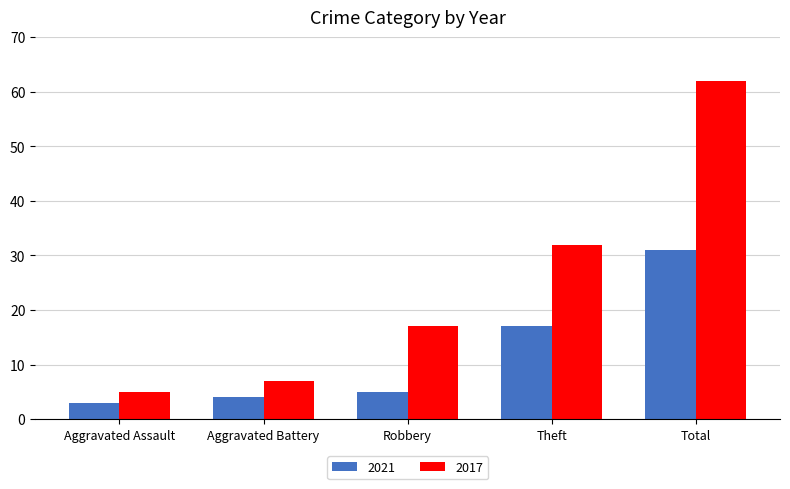

Rank the series at Aggravated Battery from lowest to highest value.

2021, 2017